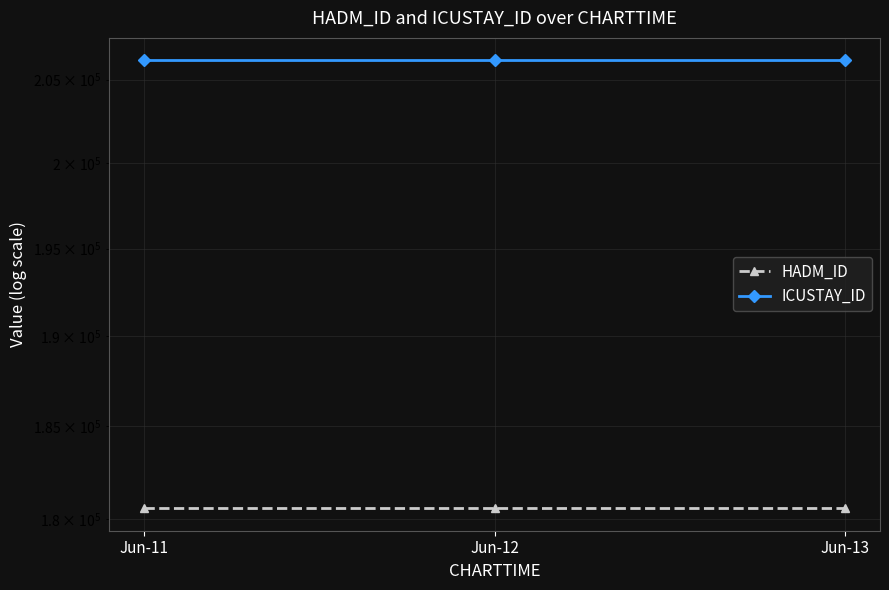

What is the average value of the ICUSTAY_ID series?

206183